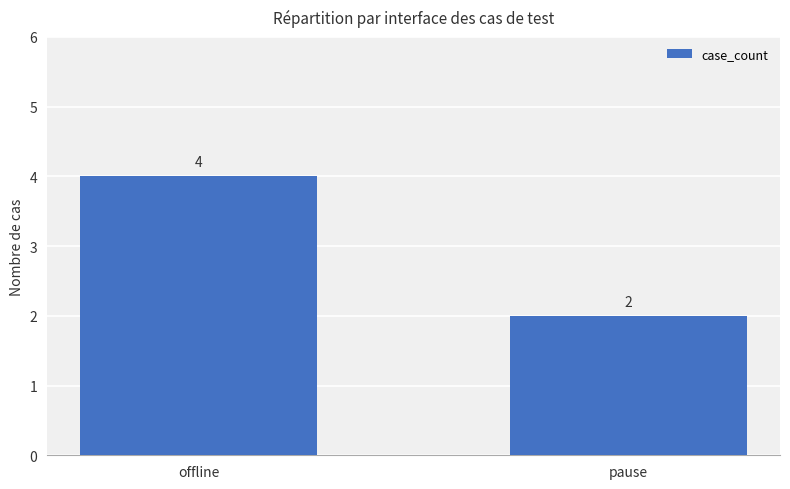

What is the difference between the maximum and minimum values?

2